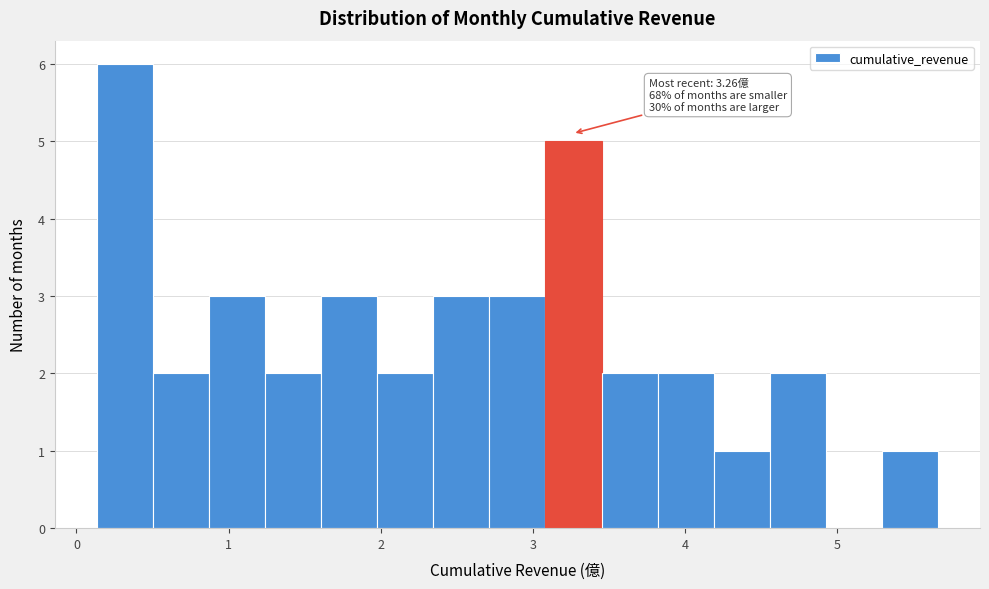

Read against the x-axis, roughly where is the centre of the tallest bar?

0.3